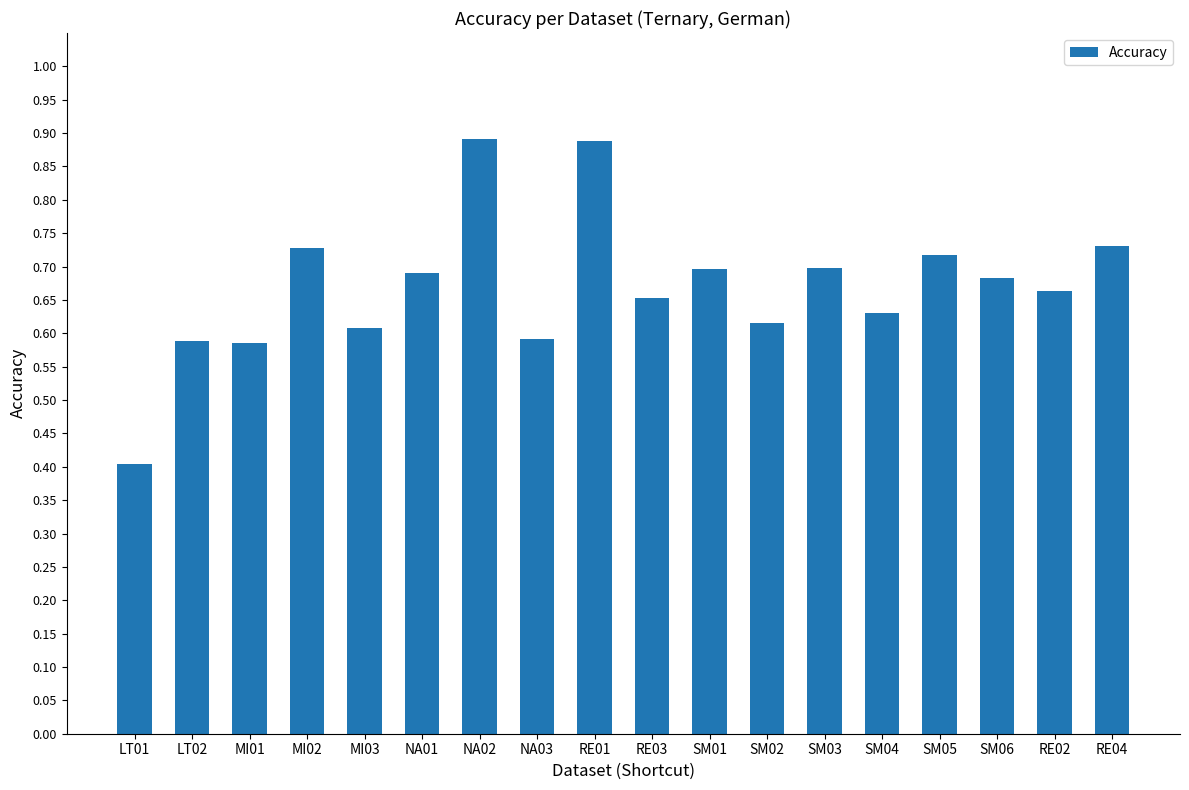

At which label is the value closest to 0?

LT01